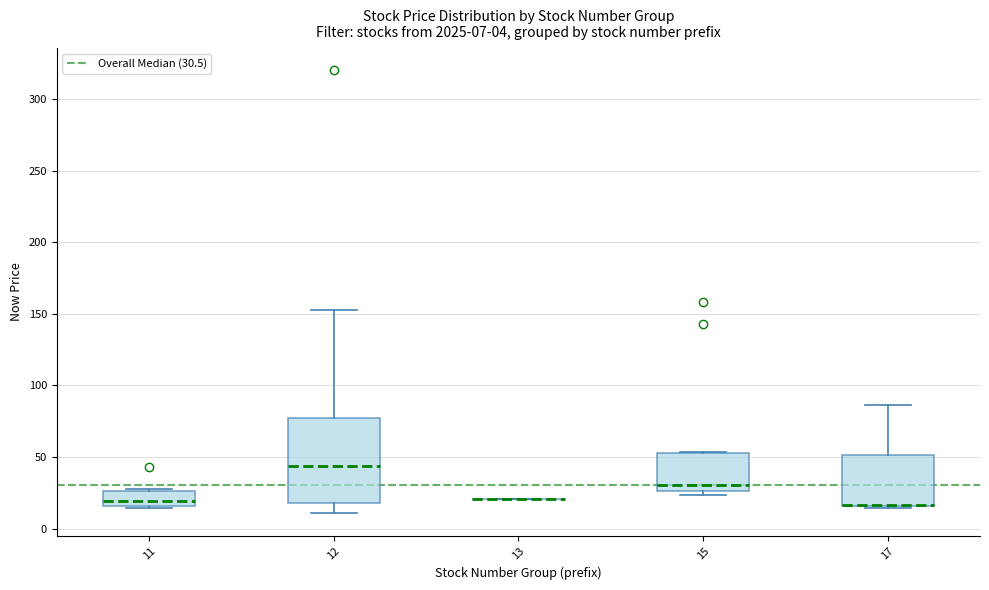

Comparing the boxes themselves (not the whiskers), which one is the tallest?

12